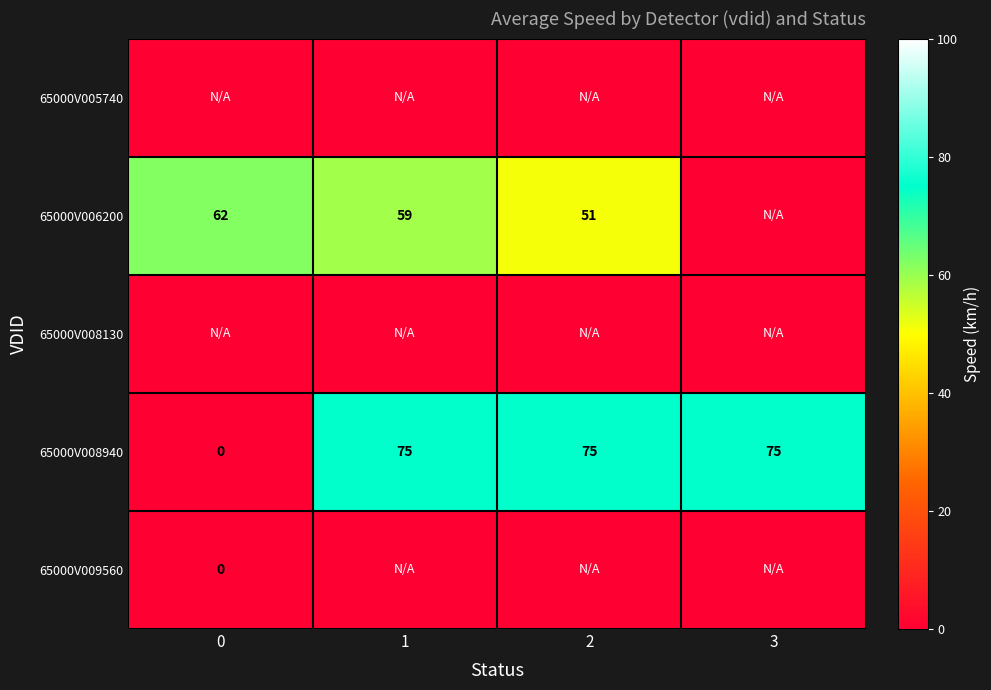

The 65000V006200 series shows 95 at 1. True or false?

False